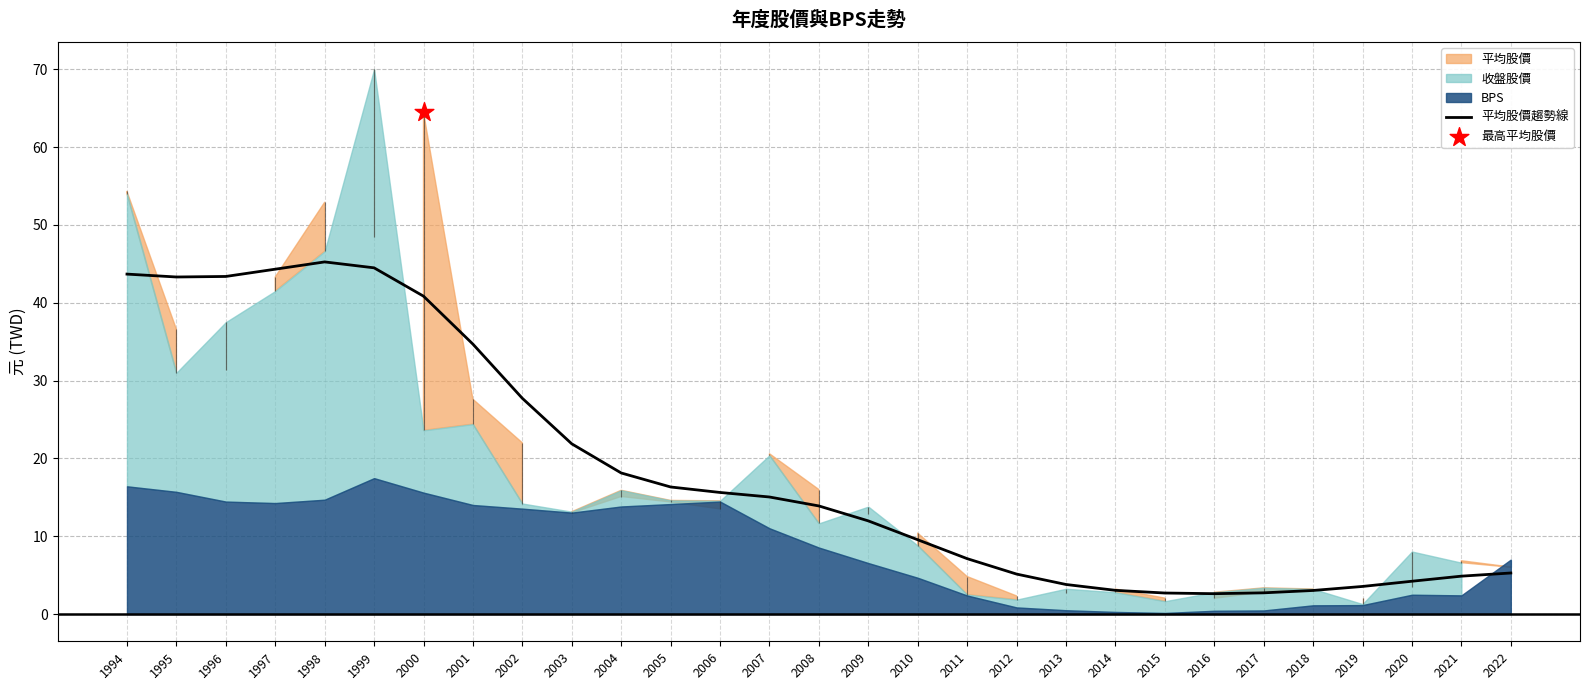

What is the change in value from 1998 to 2000?

-4.4